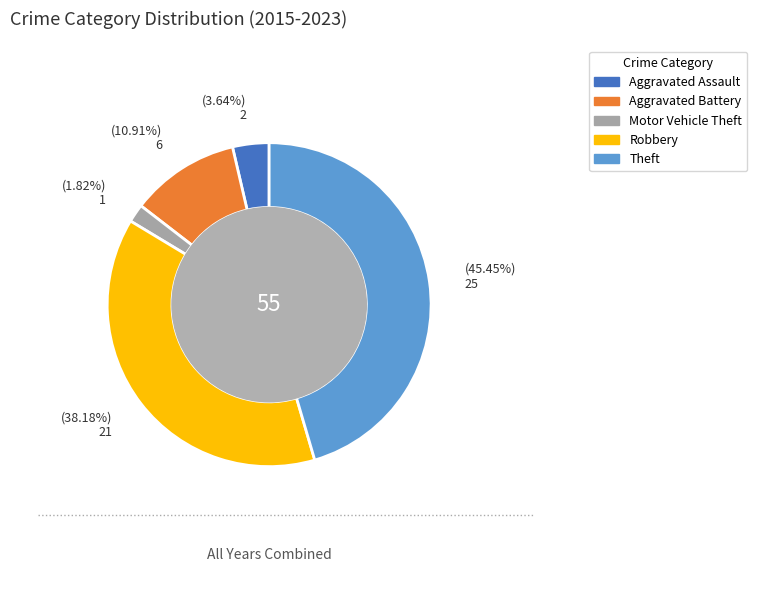

Approximately how many times larger is the value at Motor Vehicle Theft compared to Aggravated Assault?

0.5